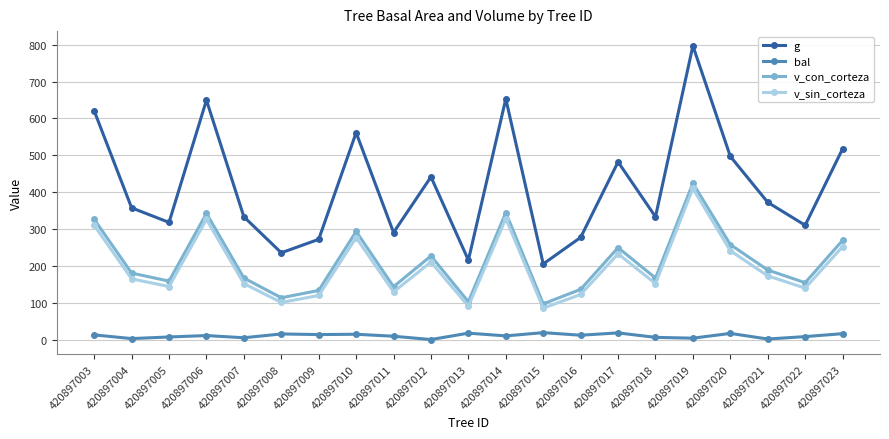

What is the spread (max minus min) of values at 420897004?

354.7